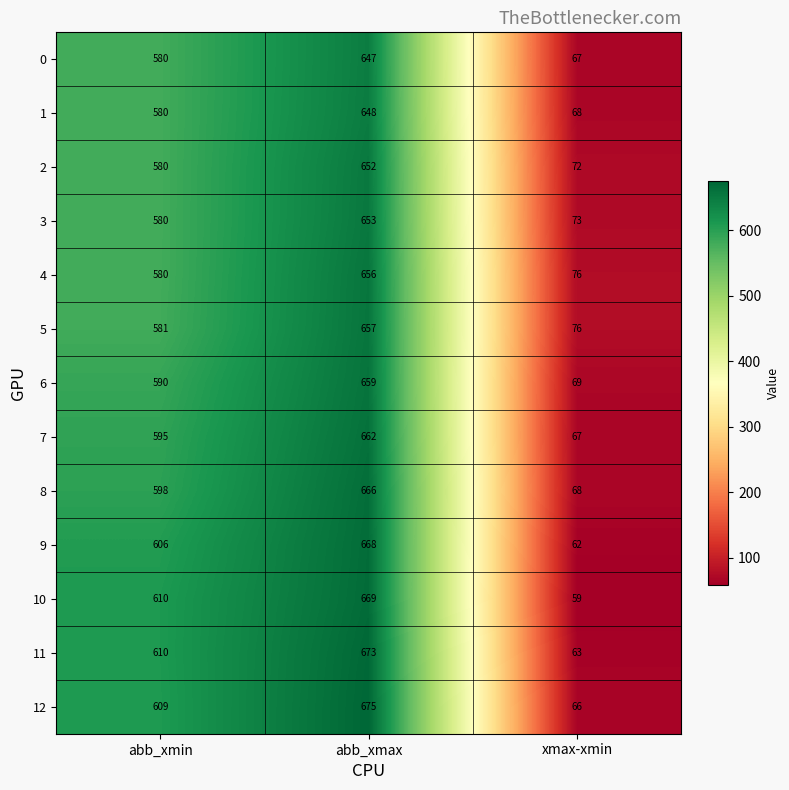

What is the maximum value shown in the chart?

675